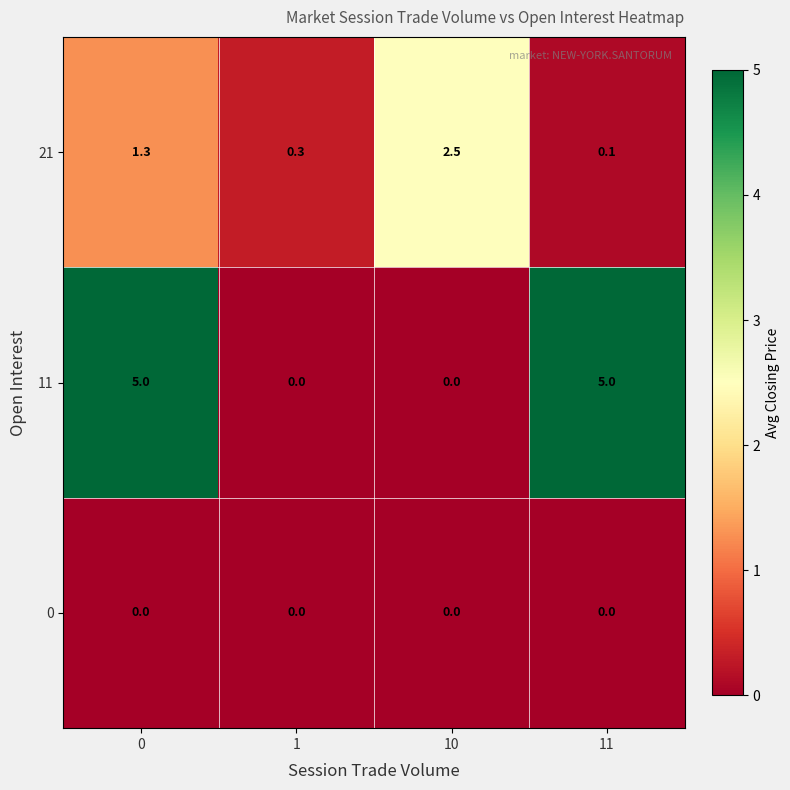

Which series has the largest range (max minus min)?

row_1